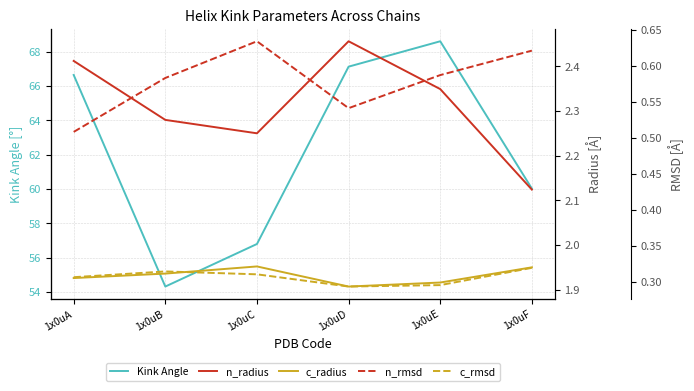

Between 1x0uC and 1x0uA, which is larger?

1x0uA